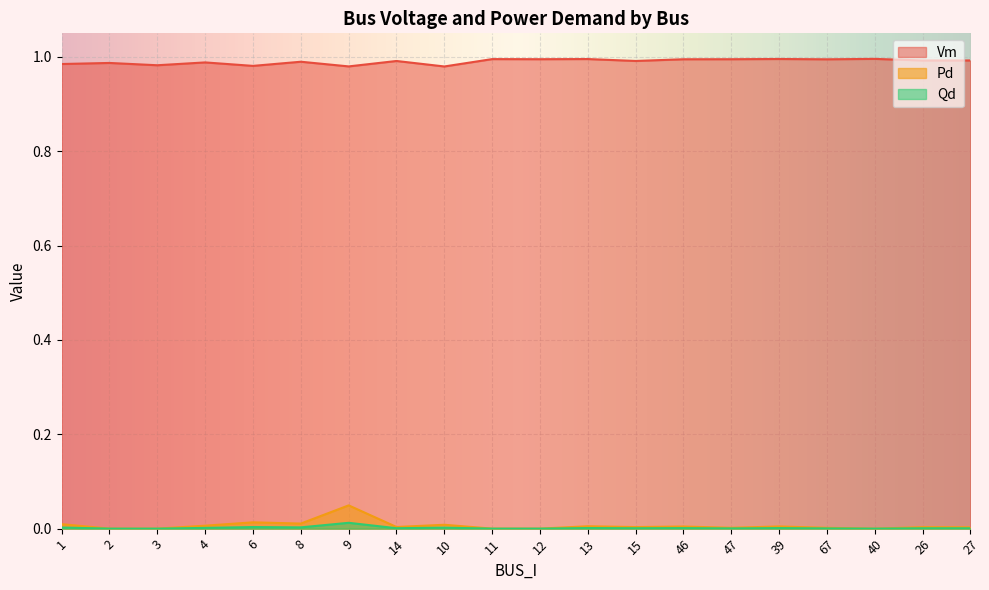

Is it true that Qd equals 0.0 at 6?

False